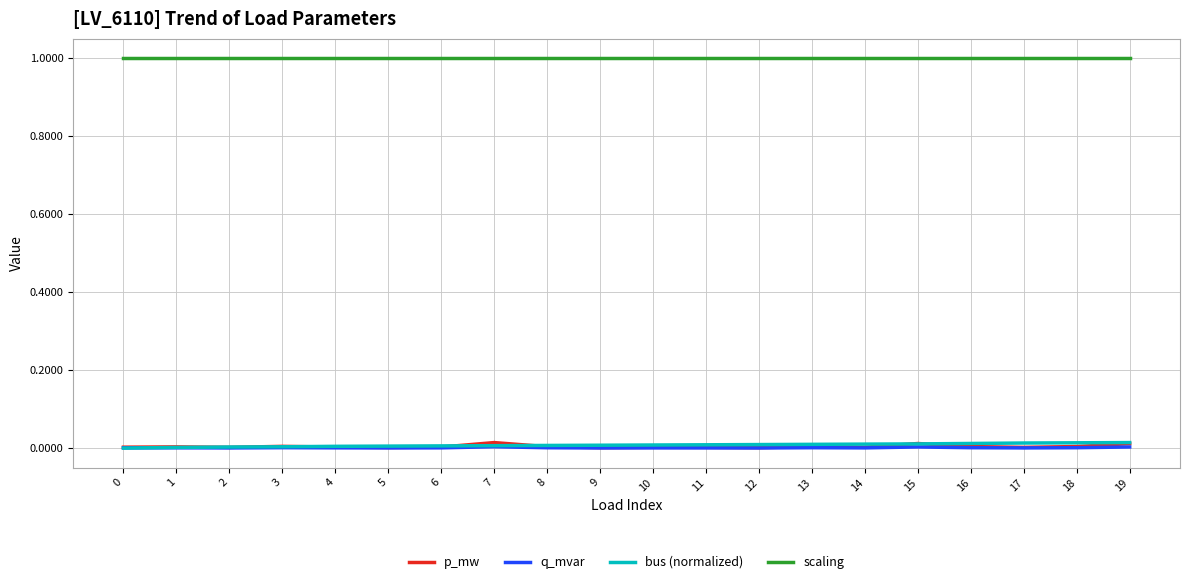

How many categories are shown in the chart?

20